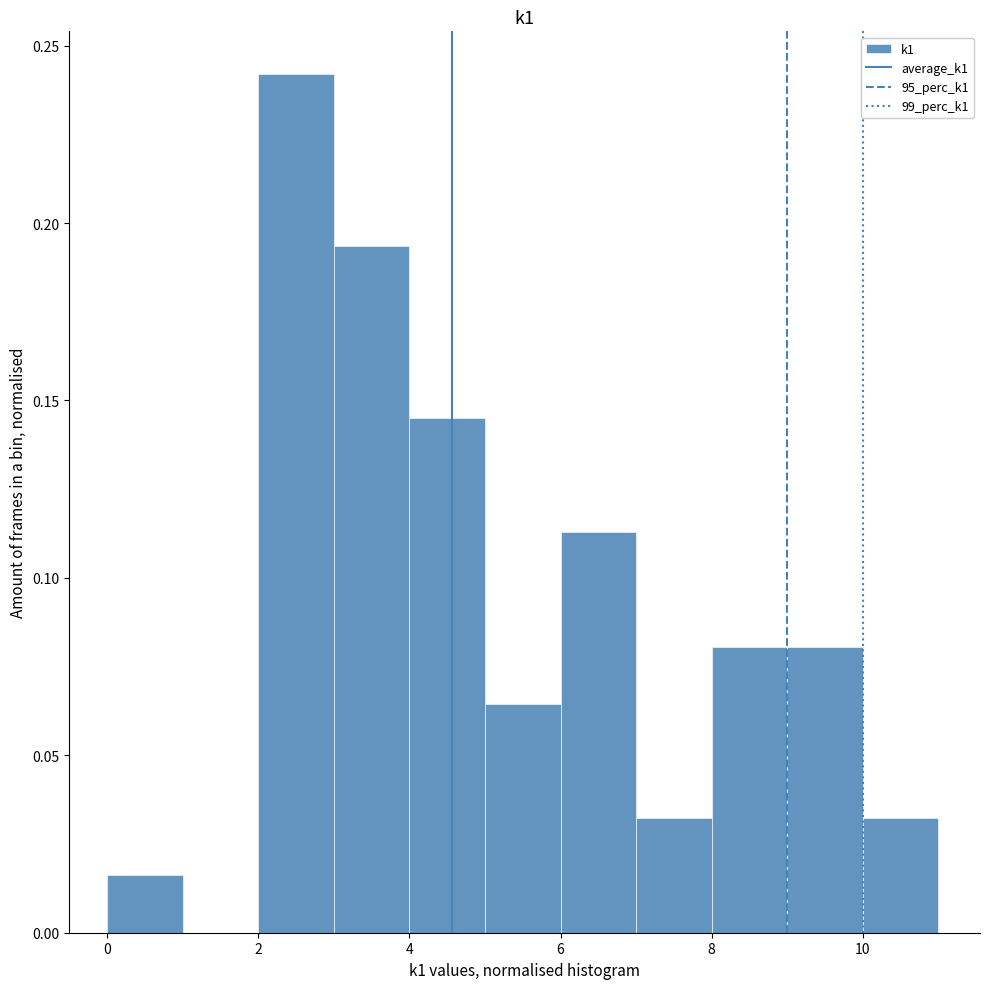

How tall is the bar that spans 0 to 1 on the x-axis? The values are not printed on the chart, so give them approximately, as read against the axis.

0.015